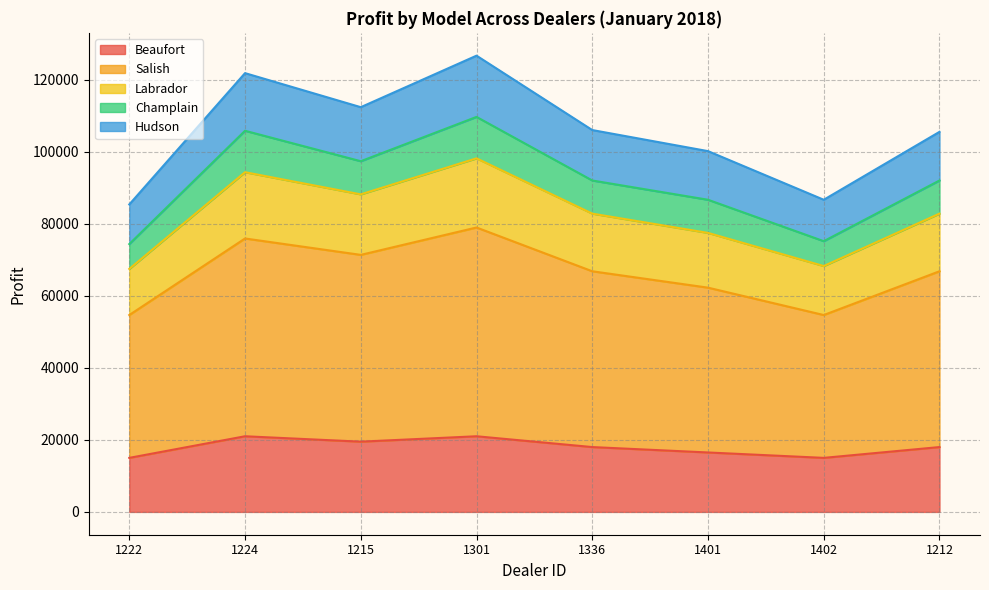

Does the chart display data point markers on the line(s)?

No